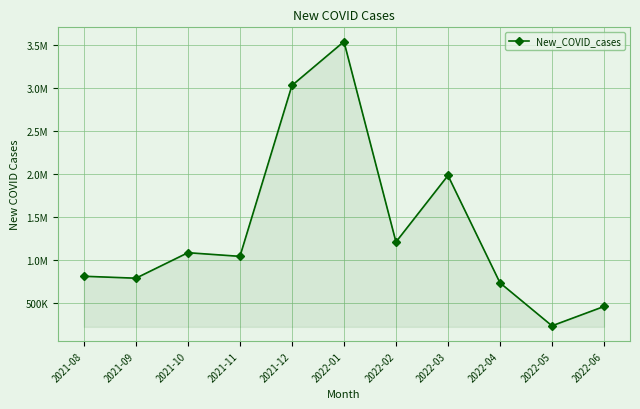

Does the chart have visible grid lines?

Yes